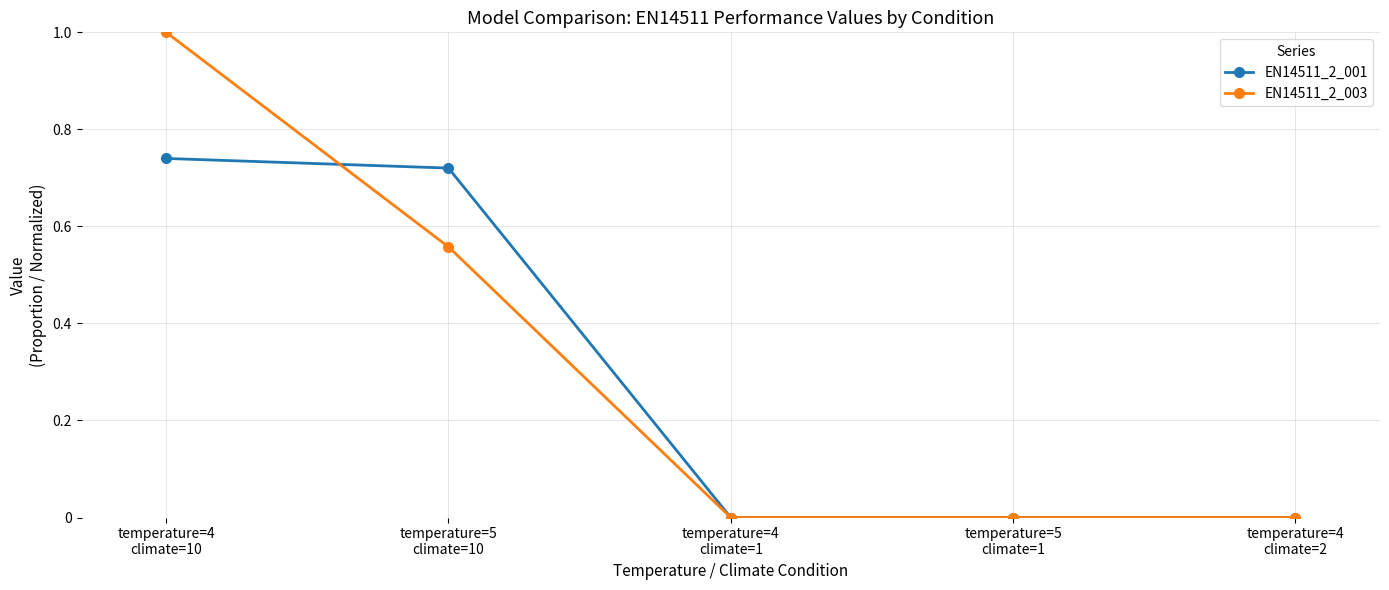

The EN14511_2_001 series shows 0.5 at temperature=4
climate=1. True or false?

False